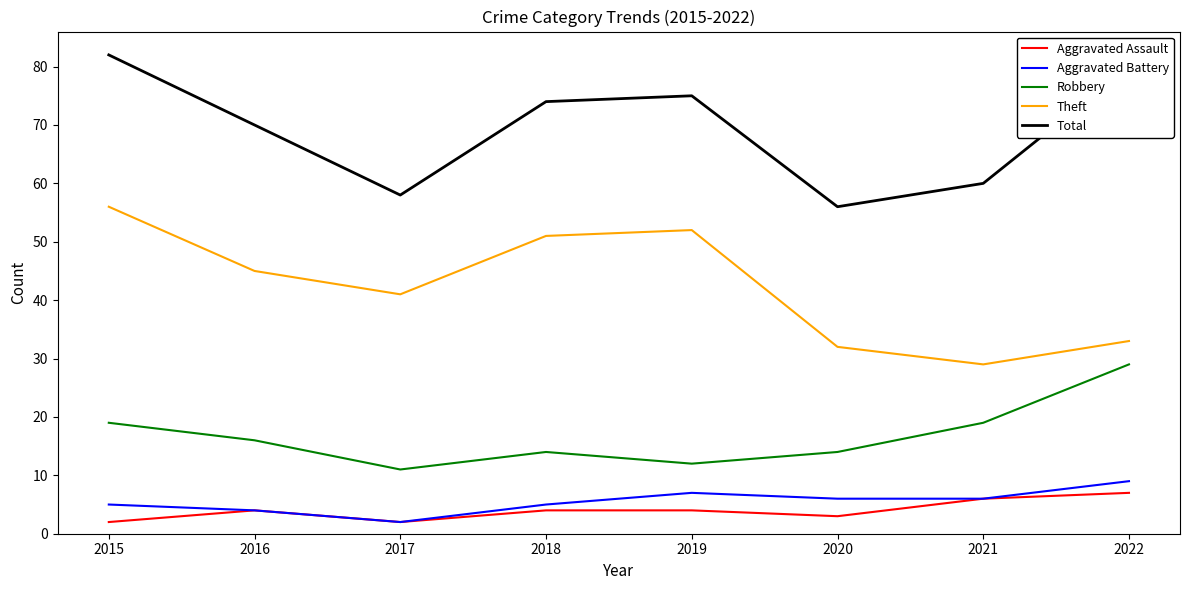

True or false: Robbery has more than 1 points higher than both neighbors.

False